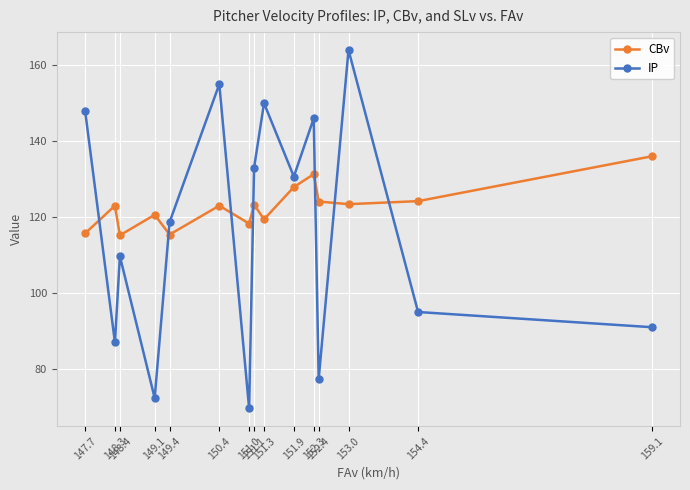

What is the value of the CBv point at the 12th from the left?

124.1